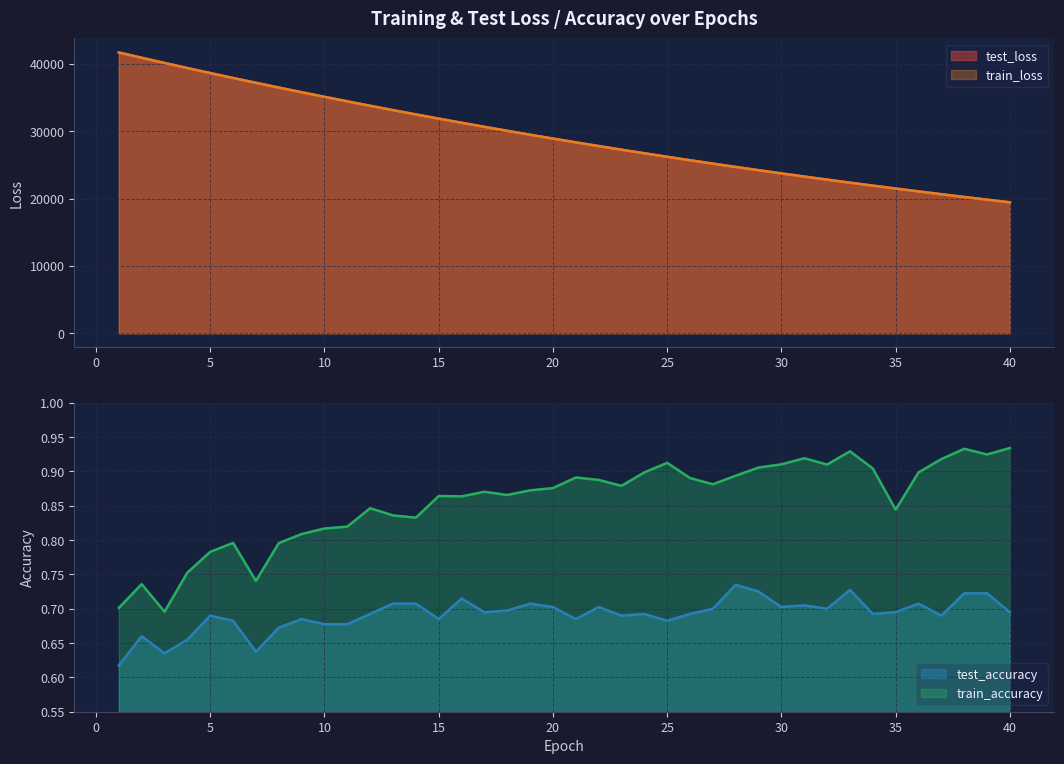

What value does the test_accuracy series have at 18?

0.7